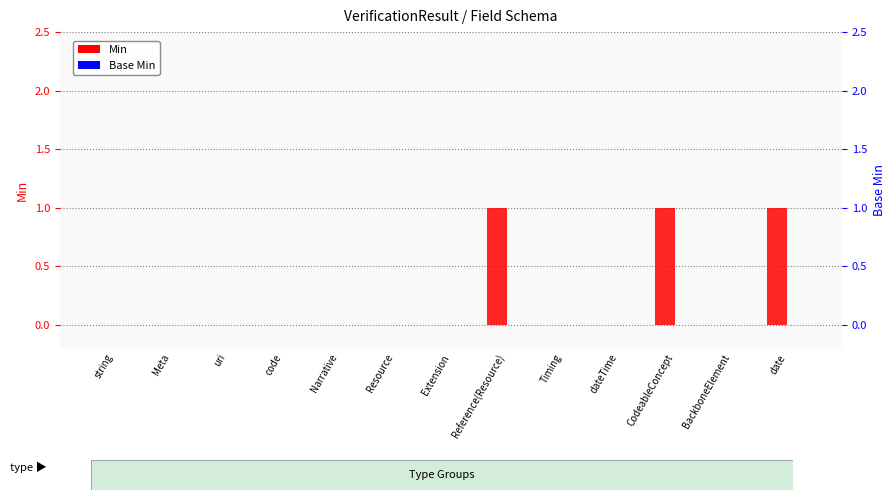

Reading left to right, transcribe all the data shown in this chart.

Min: string=0	Meta=0	uri=0	code=0	Narrative=0	Resource=0	Extension=0	Reference(Resource)=1	Timing=0	dateTime=0	CodeableConcept=1	BackboneElement=0	date=1
Base Min: string=0	Meta=0	uri=0	code=0	Narrative=0	Resource=0	Extension=0	Reference(Resource)=0	Timing=0	dateTime=0	CodeableConcept=0	BackboneElement=0	date=0